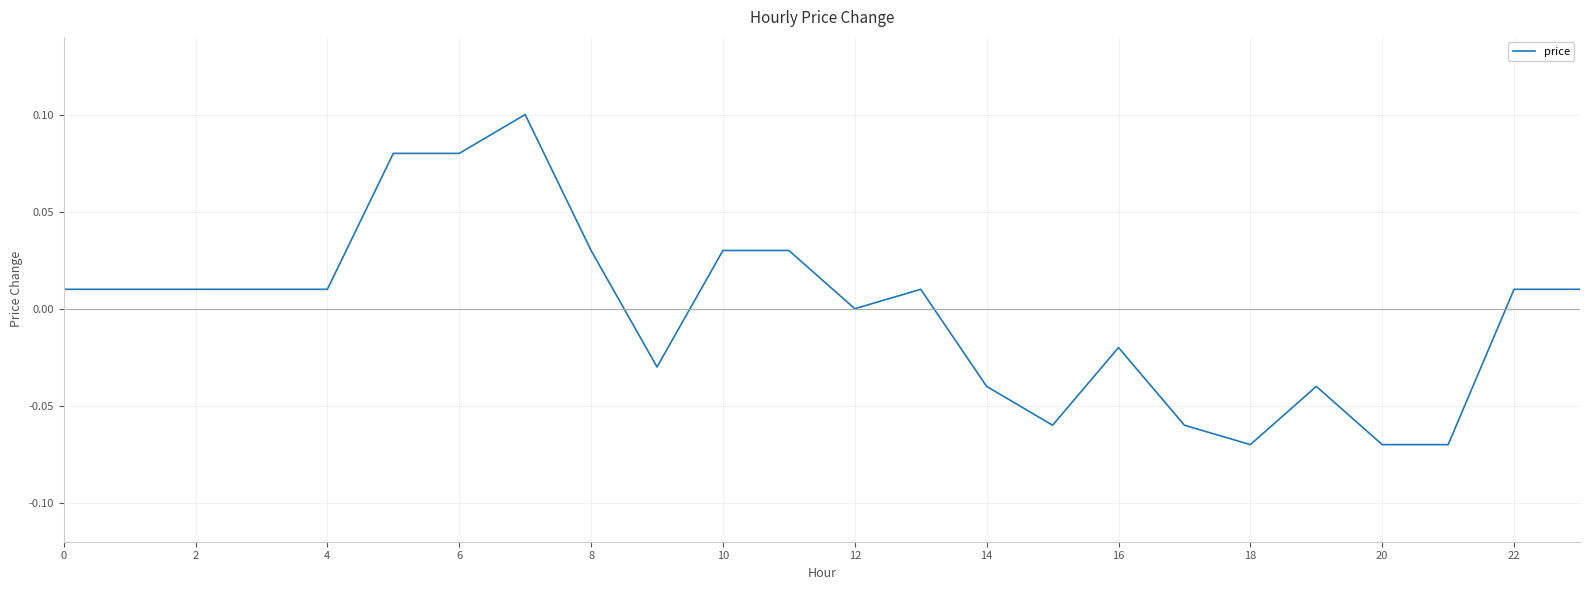

What is the minimum value shown in the chart?

-0.1